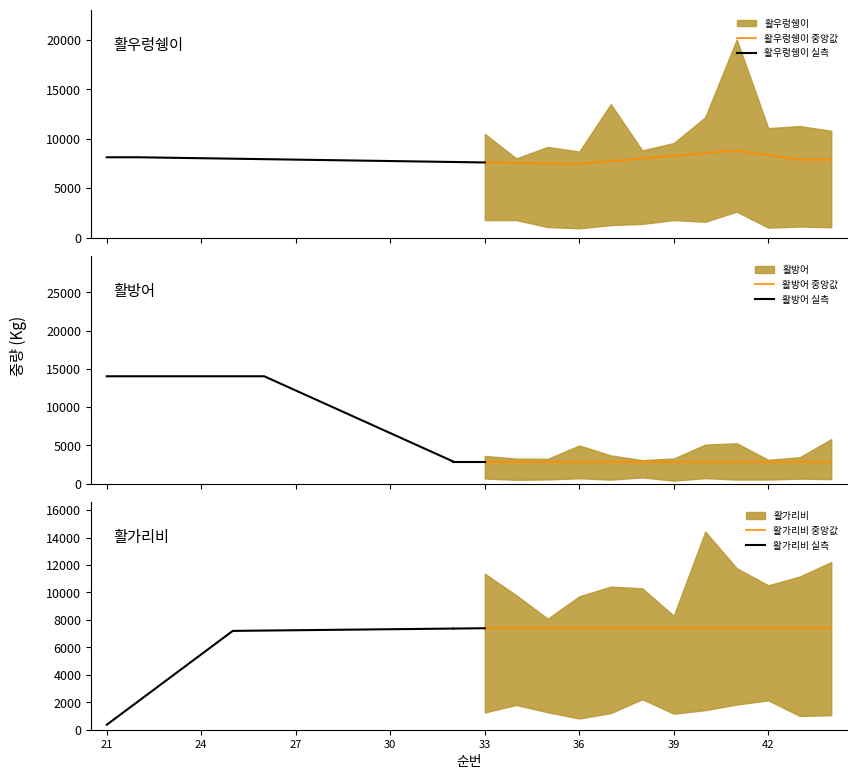

List the series in order of their peak value, highest first.

활방어 실측, 활우렁쉥이 중앙값, 활우렁쉥이 실측, 활가리비 중앙값, 활가리비 실측, 활방어 중앙값